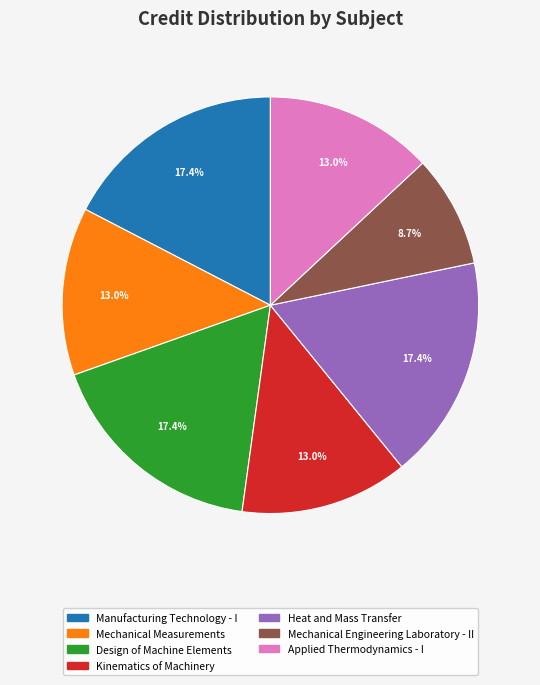

To the nearest percent, what is the difference between the Applied Thermodynamics - I and Heat and Mass Transfer slice percentages?

4%